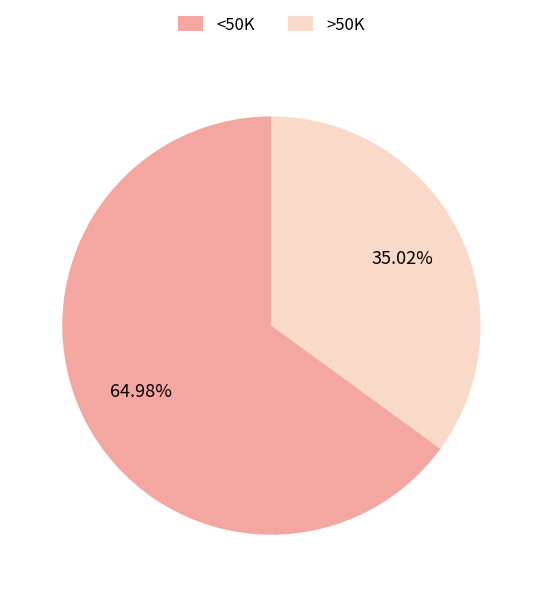

To the nearest percent, what portion does >50K represent?

35%